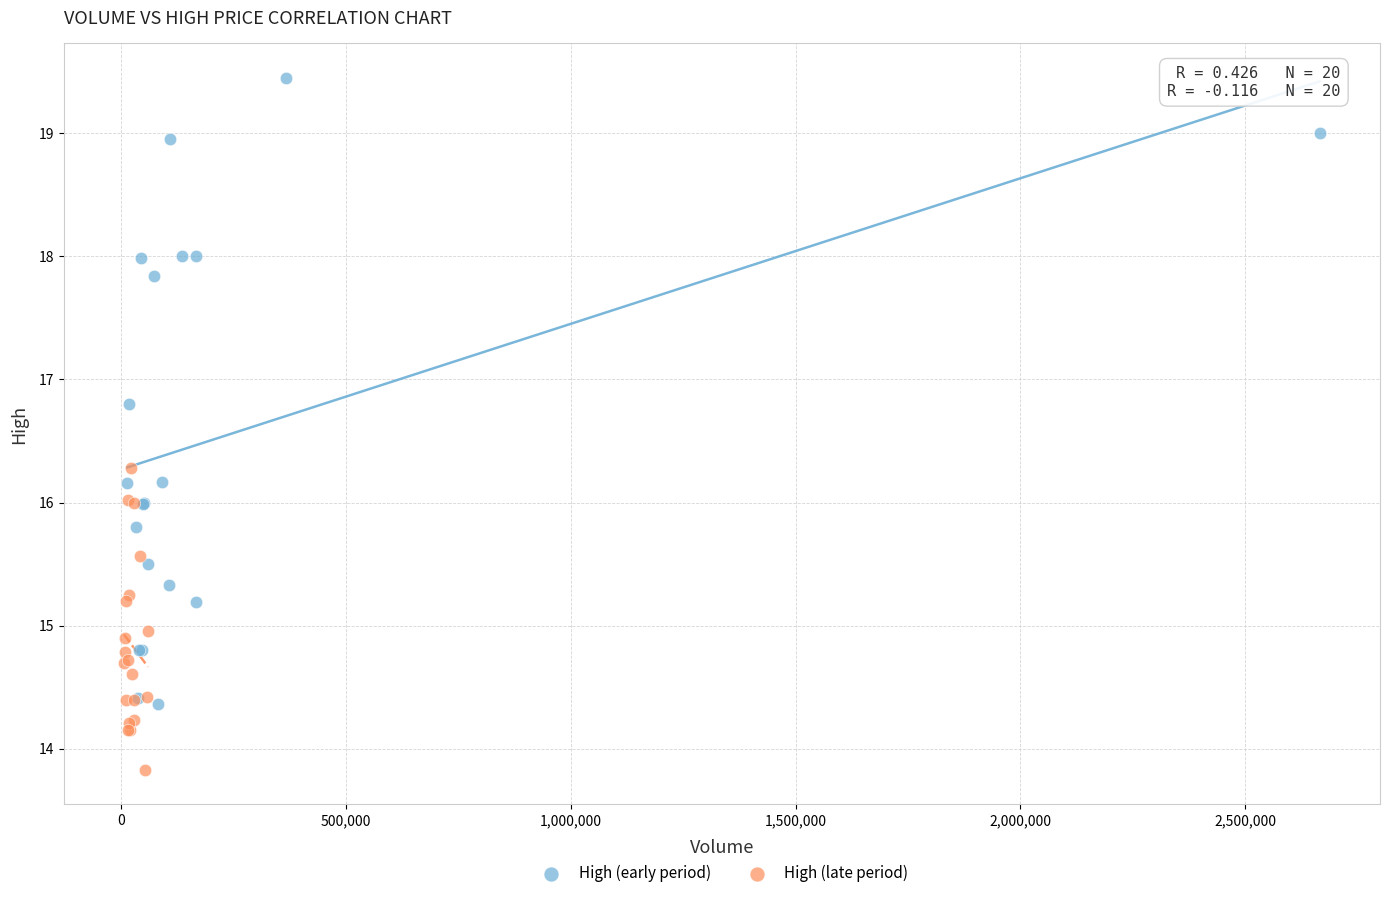

What are all the series names shown in the legend?

High (early period), High (late period)